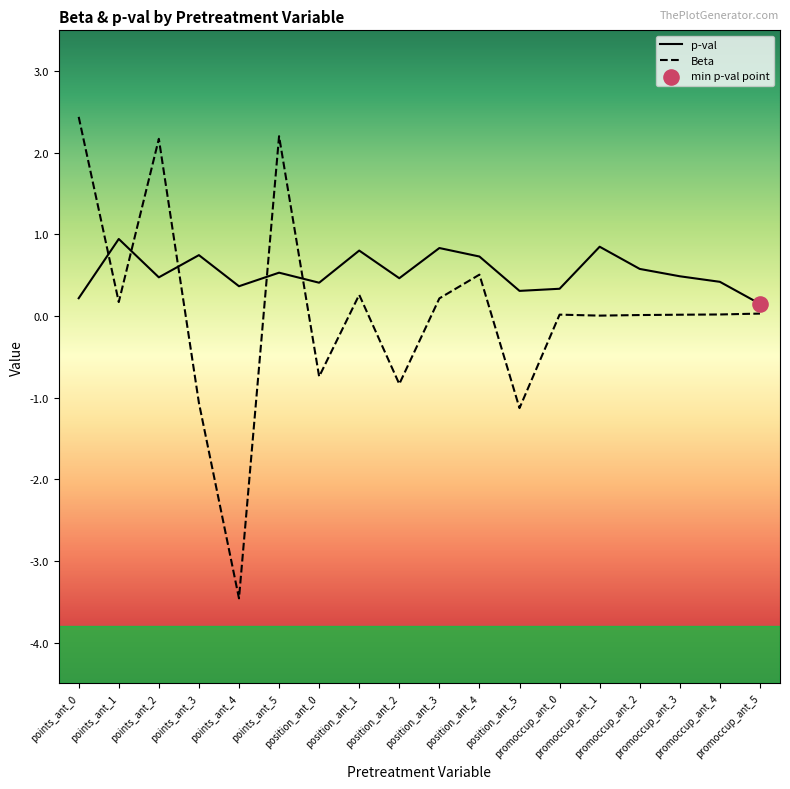

At which category is the sum across all series the highest?

points_ant_5